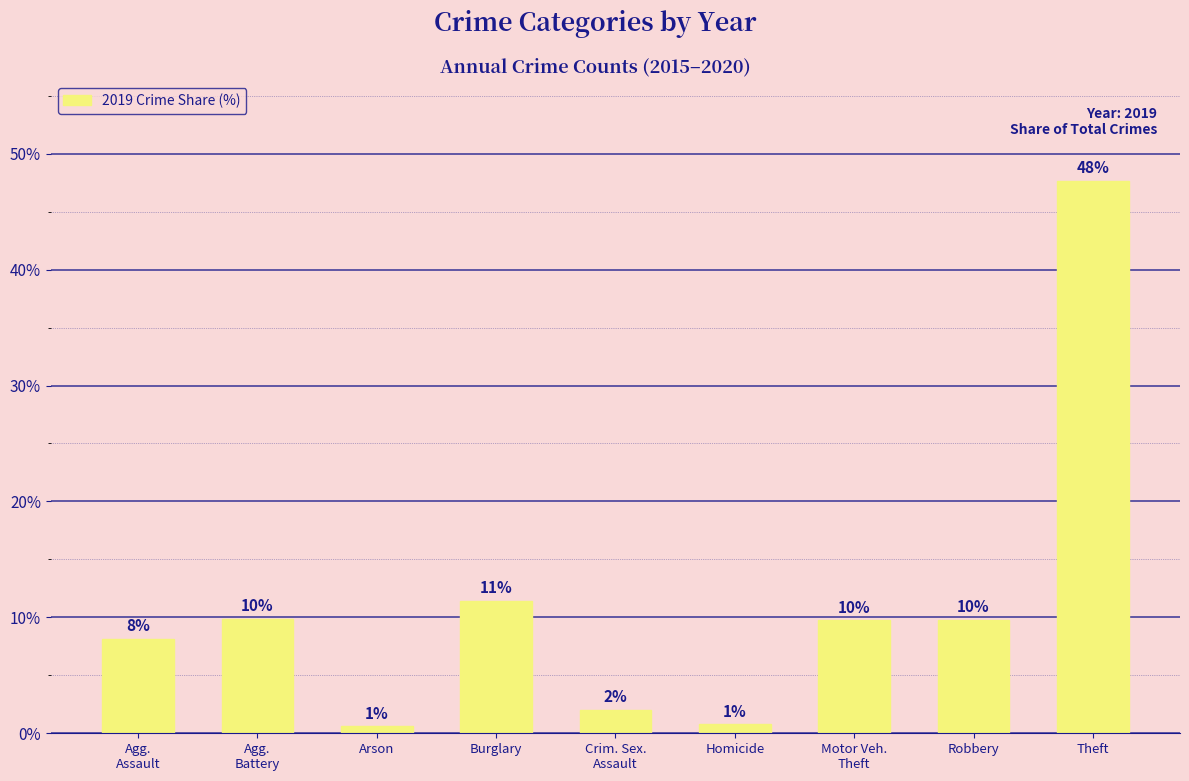

What is the value of the 8th bar from the left?

9.8